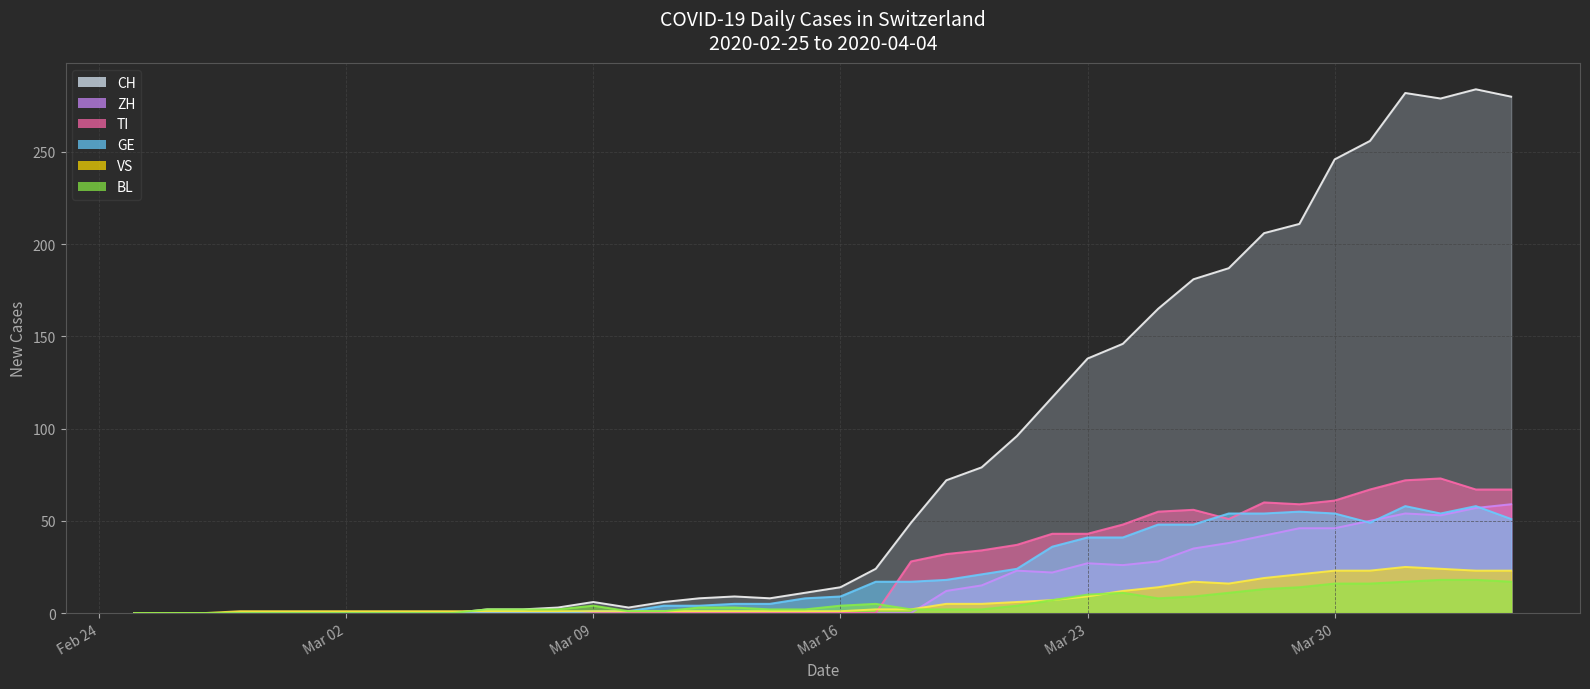

The value of BL at Mar 23 is 3. True or false?

False